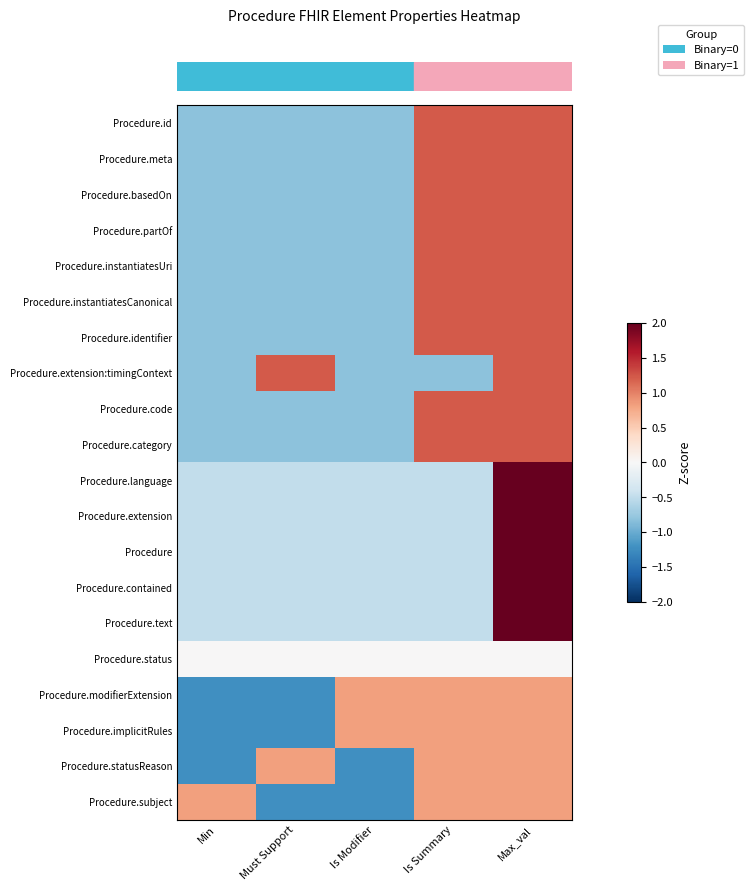

At how many categories does at least one series exceed 0?

5